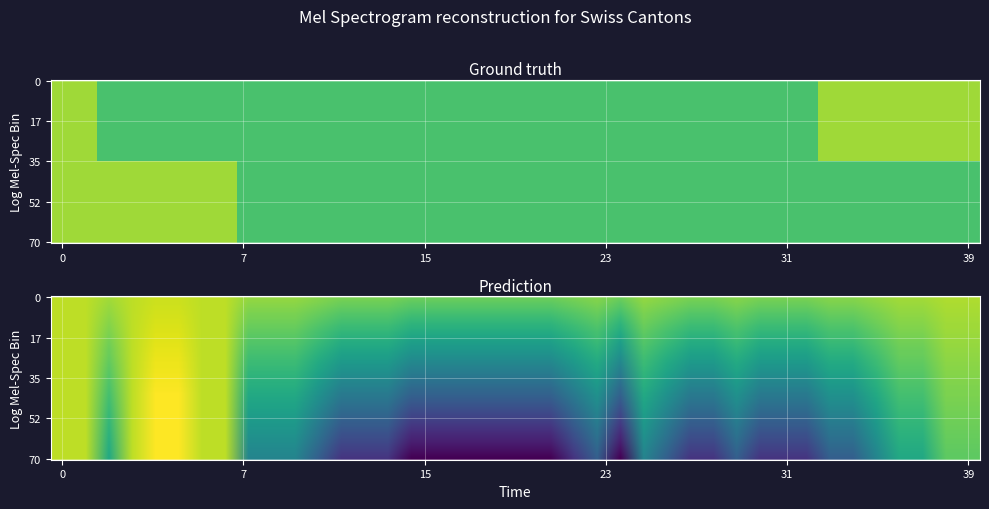

What is the minimum value for CH?

-1.8